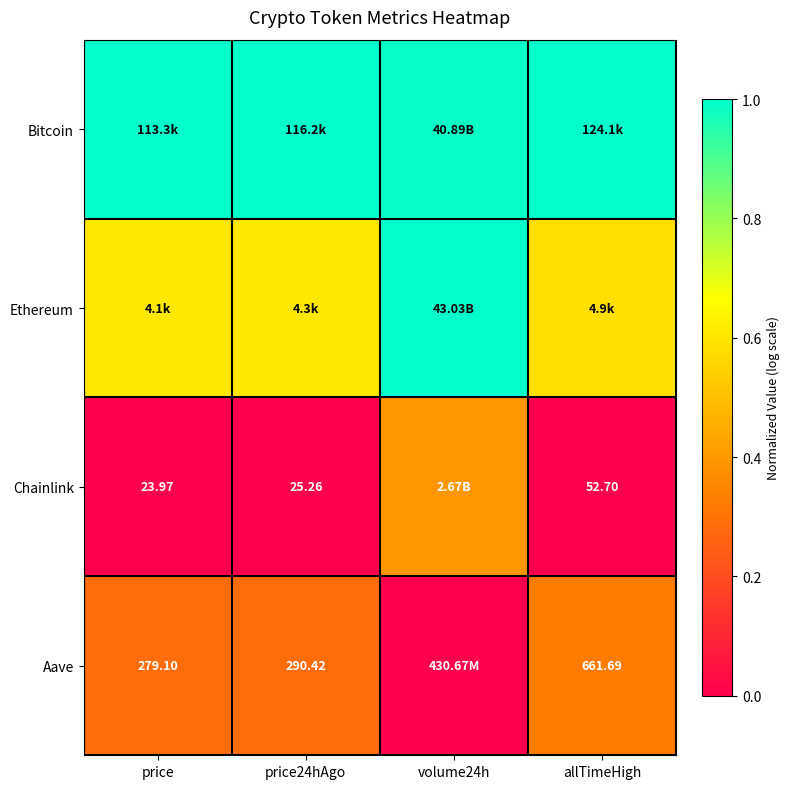

Count the Ethereum values in the range 0 to 1.

4